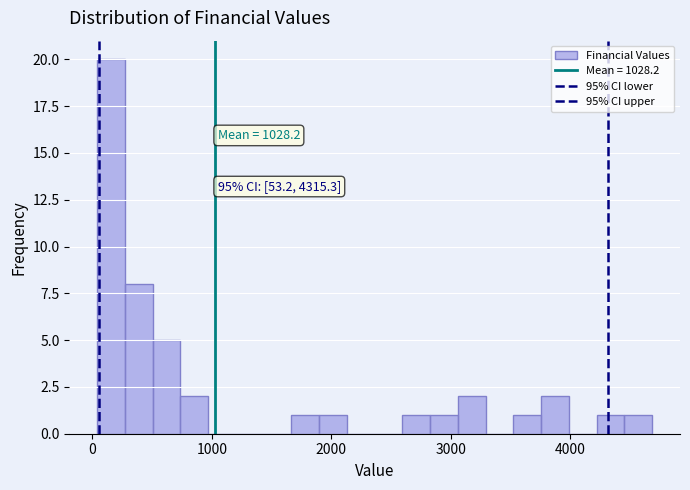

Read against the x-axis, roughly where is the centre of the tallest bar?

200